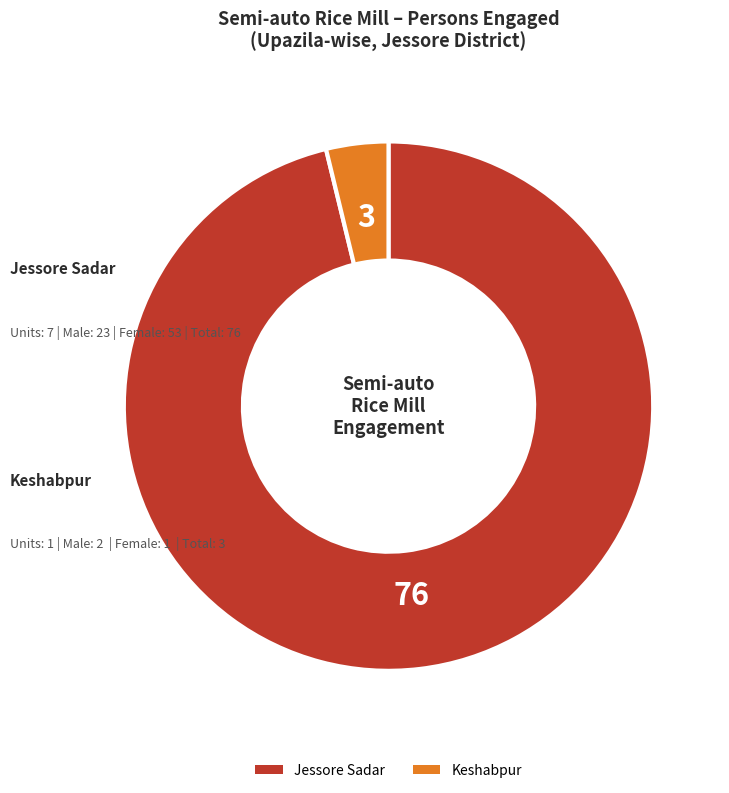

Rank the categories by value from lowest to highest.

Keshabpur, Jessore Sadar